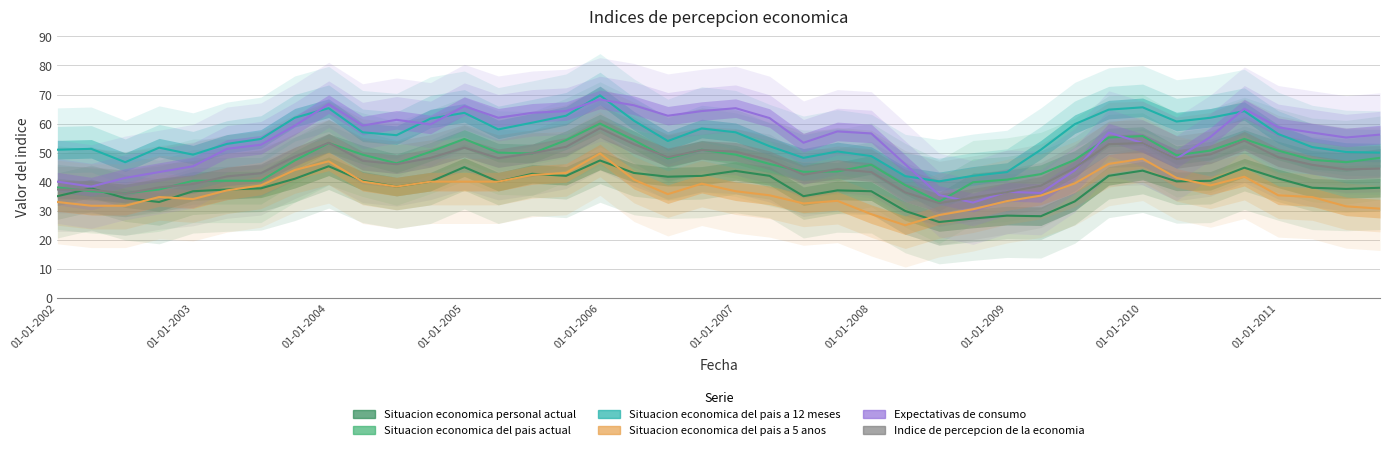

How many times do Expectativas de consumo and Indice de percepcion de la economia cross each other?

4